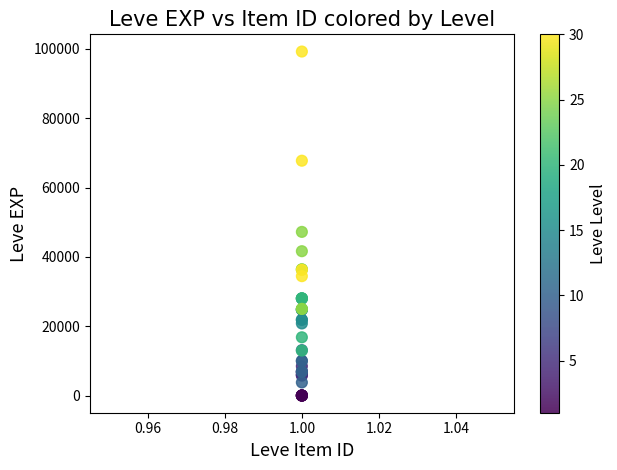

What Y value in the scatter plot is closest to 49610?

47200